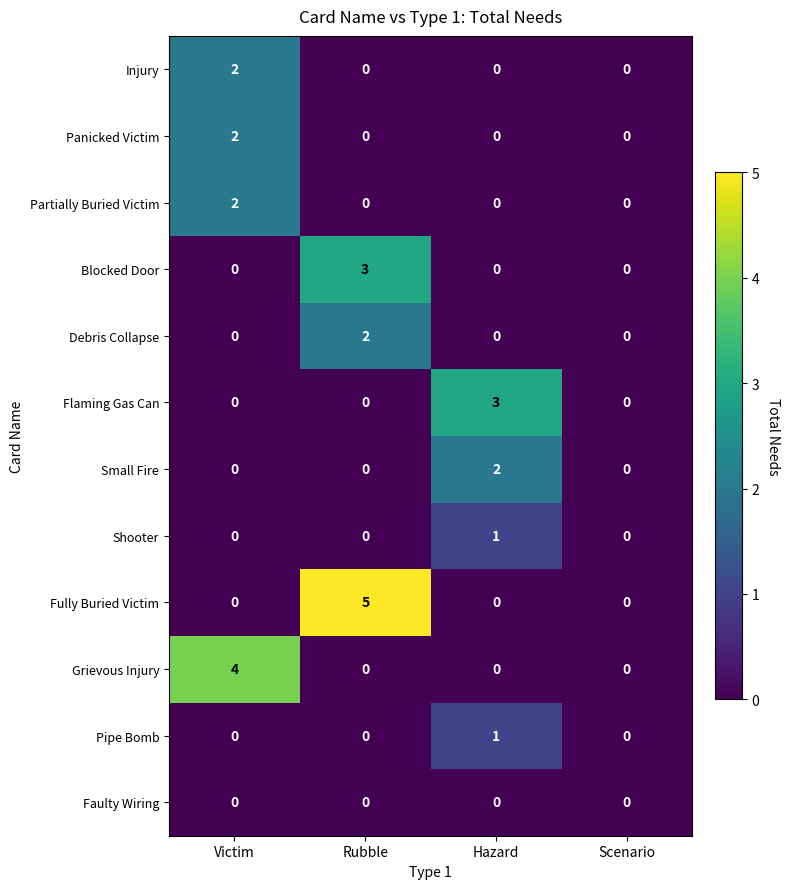

Which series has the widest spread of values?

Fully Buried Victim